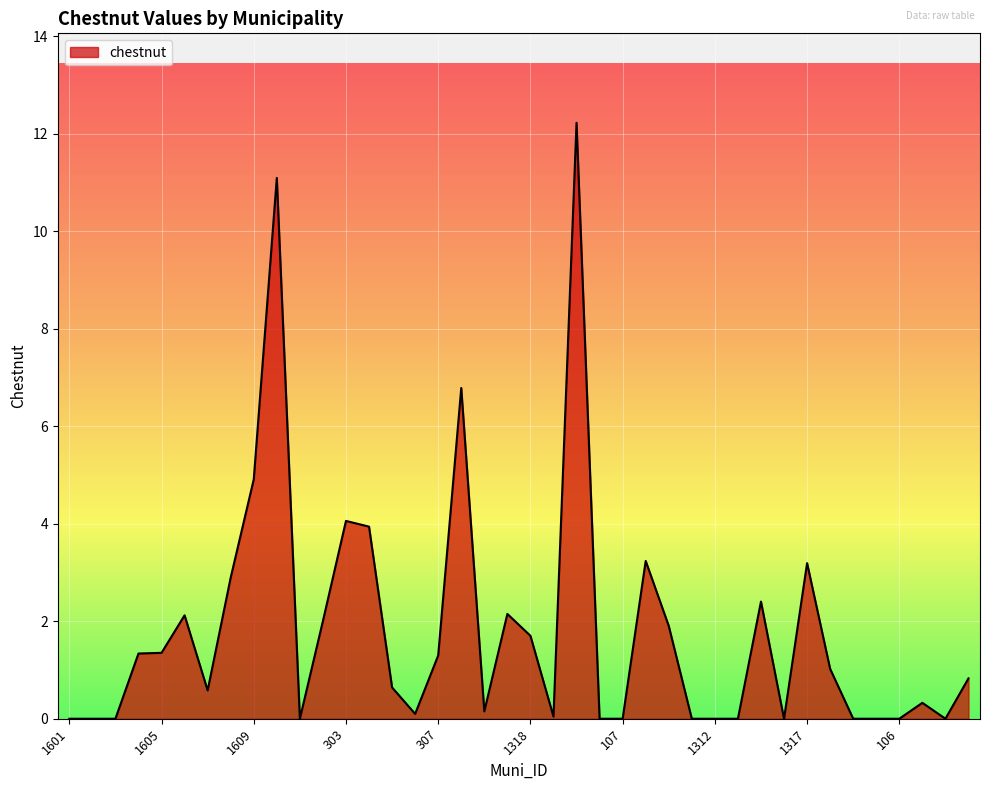

What is the maximum value shown in the chart?

12.2